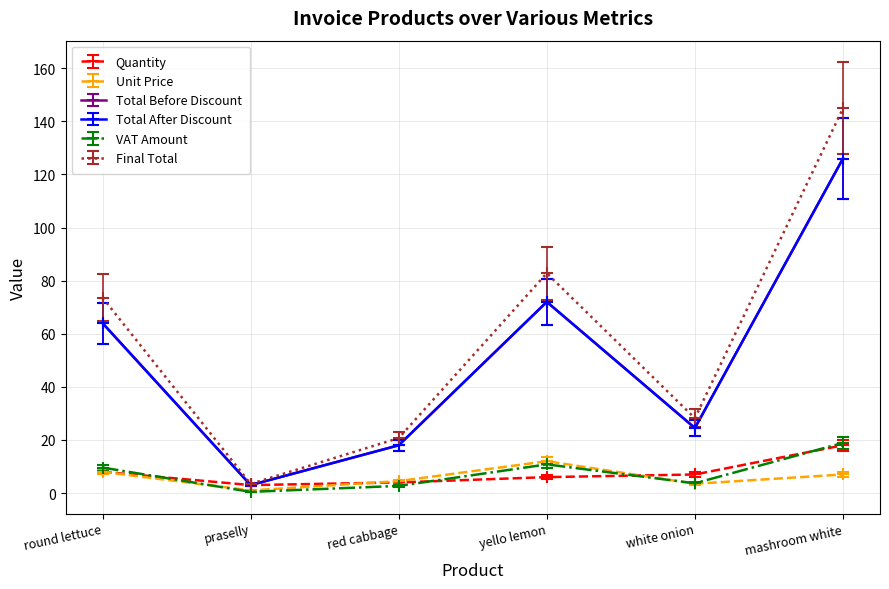

Which series changed the most between red cabbage and mashroom white?

Final Total